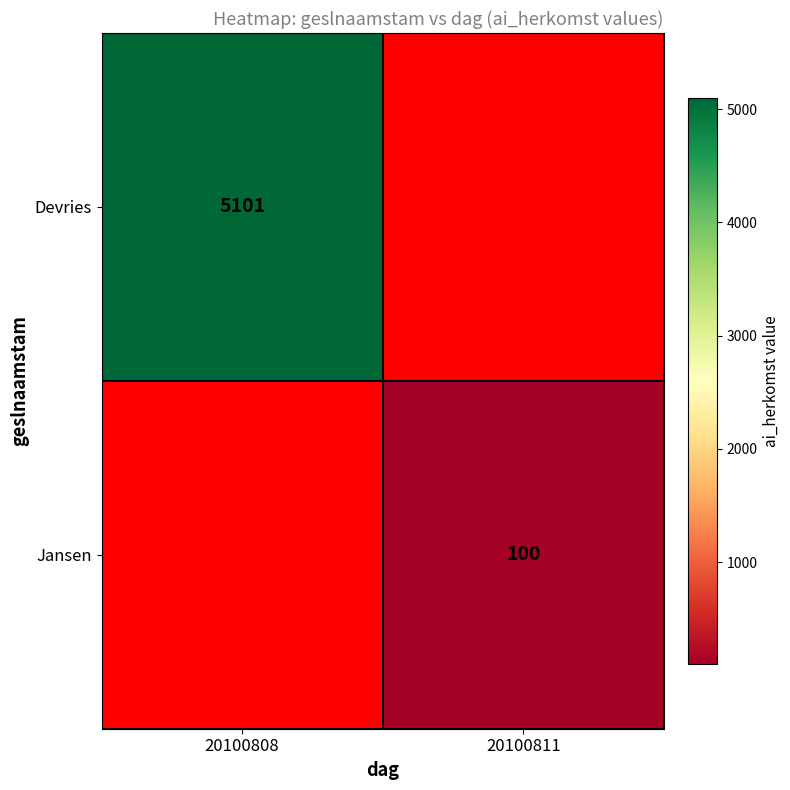

The value of Jansen at 20100811 is 134. True or false?

False